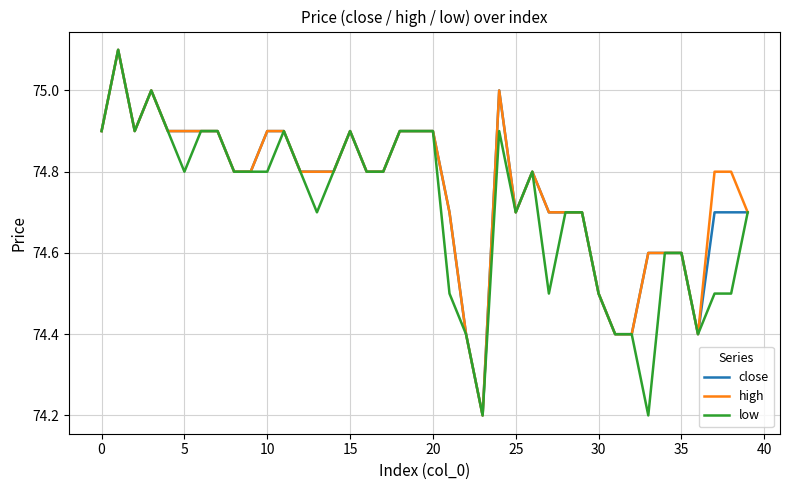

Is this an area chart (filled region under the line)?

No